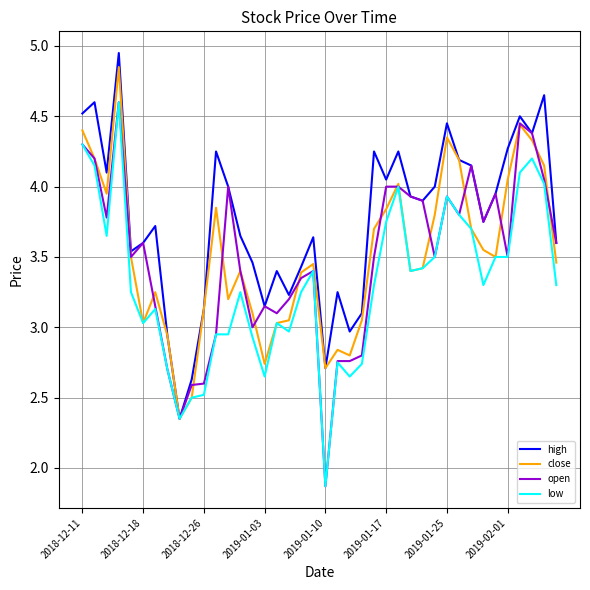

What is the lowest value of the open series?

1.9